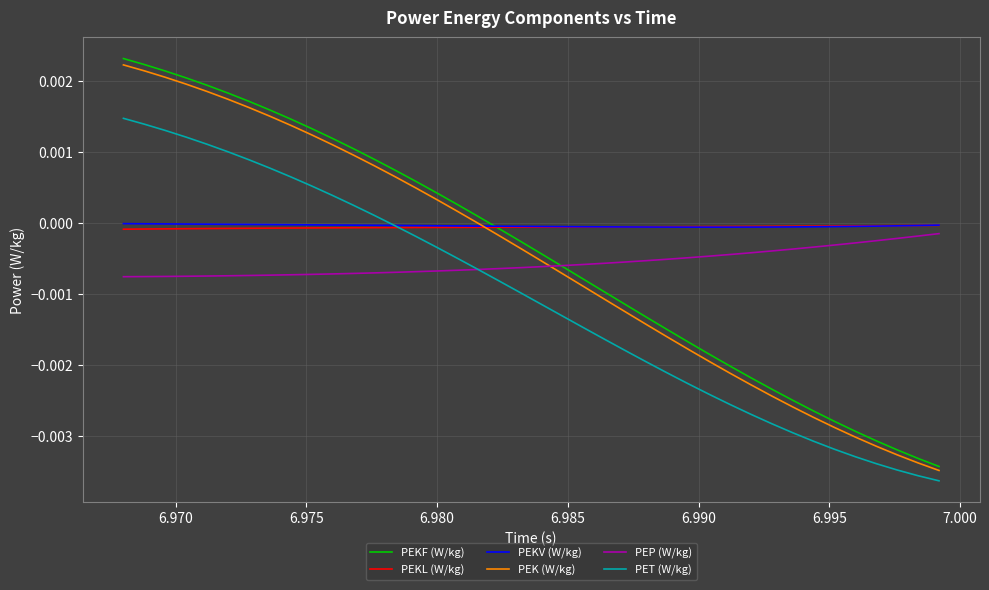

Which series has the widest spread of values?

PEKF (W/kg)